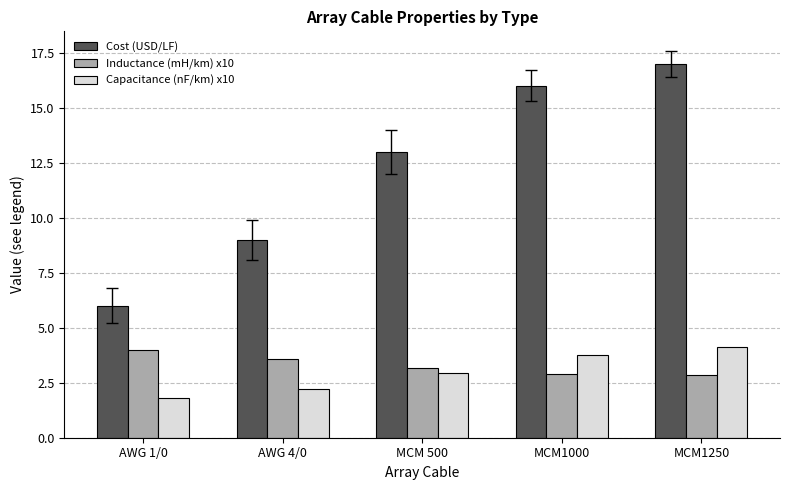

The value of Capacitance (nF/km) x10 at AWG 4/0 is 3.4. True or false?

False